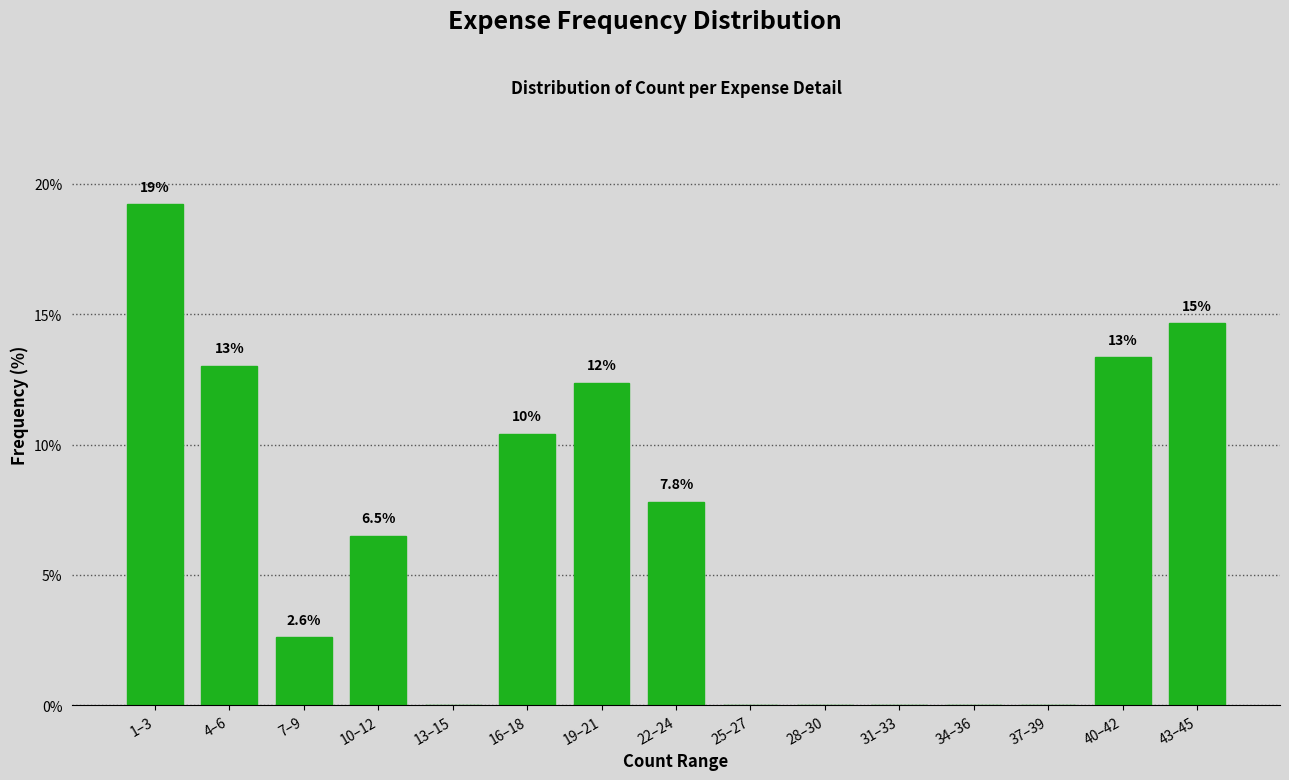

Reading right to left, extract all data points from this chart.

43–45=14.7	40–42=13.4	37–39=0.0	34–36=0.0	31–33=0.0	28–30=0.0	25–27=0.0	22–24=7.8	19–21=12.4	16–18=10.4	13–15=0.0	10–12=6.5	7–9=2.6	4–6=13.0	1–3=19.2